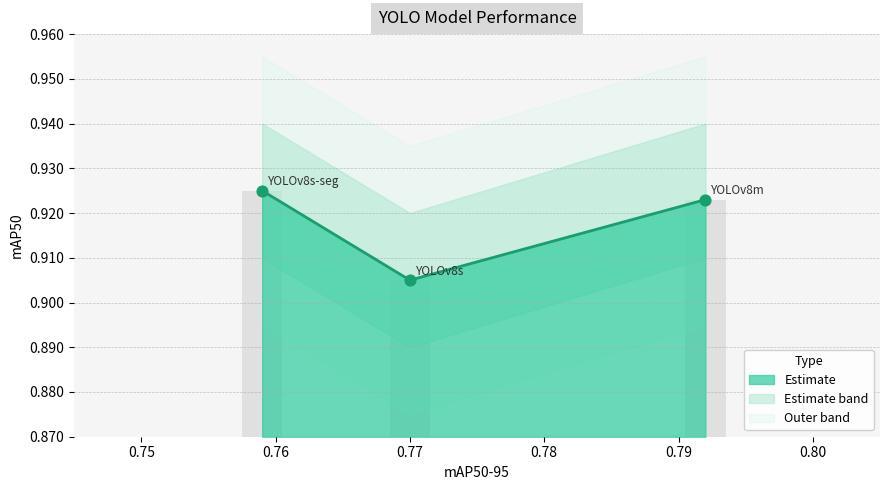

Which has a higher value, 0.77 or 0.79?

0.79